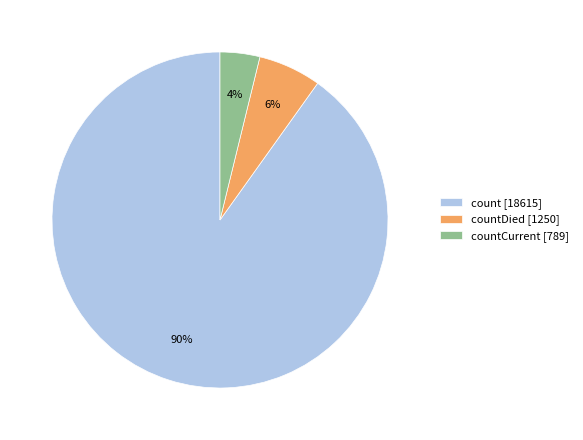

What percentage is the count [18615] slice, to the nearest percent?

90%